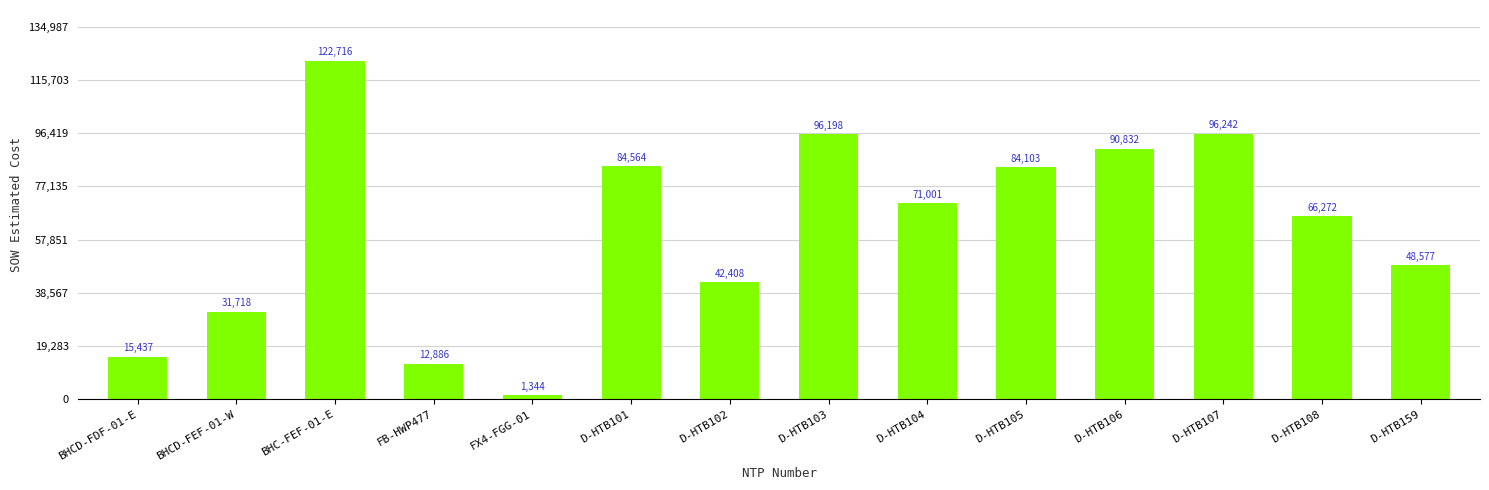

What is the value of the 9th bar from the left?

71001.0